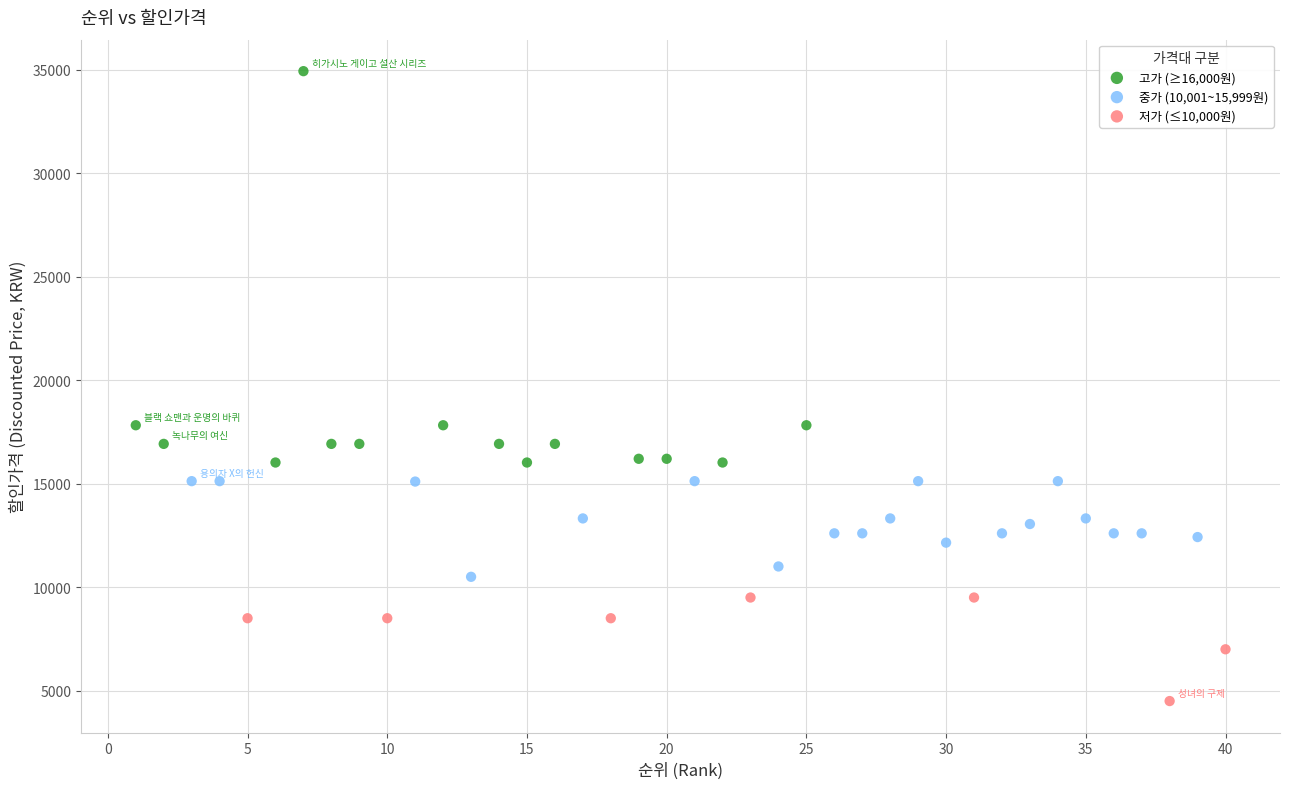

Which series contains the highest Y value?

고가 (≥16,000원)